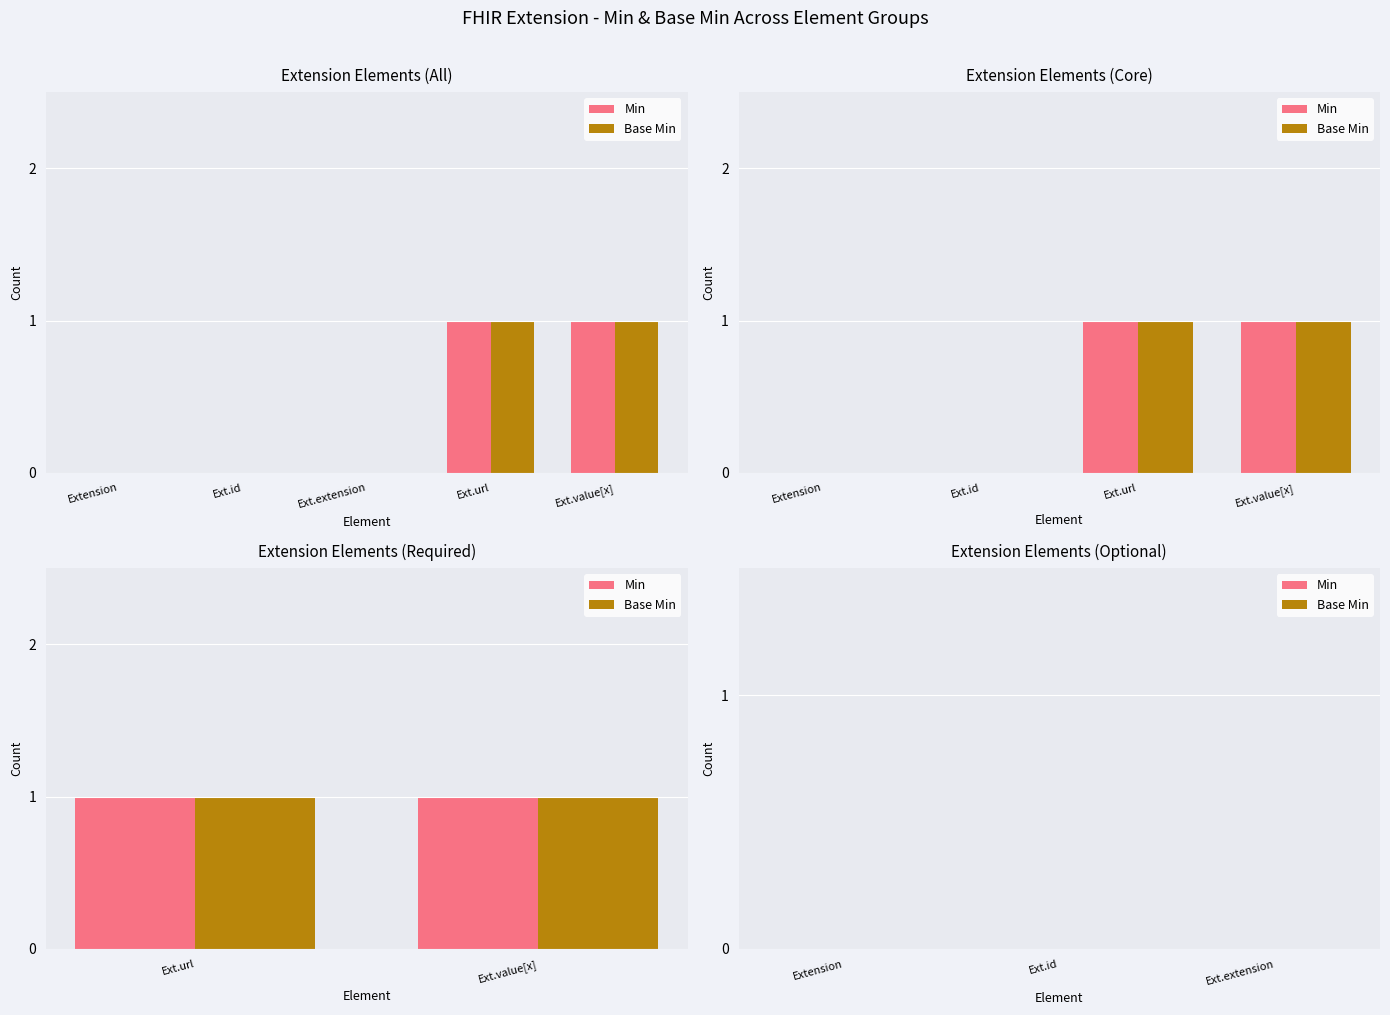

What is the difference between the maximum and minimum values in the Base Min series?

1